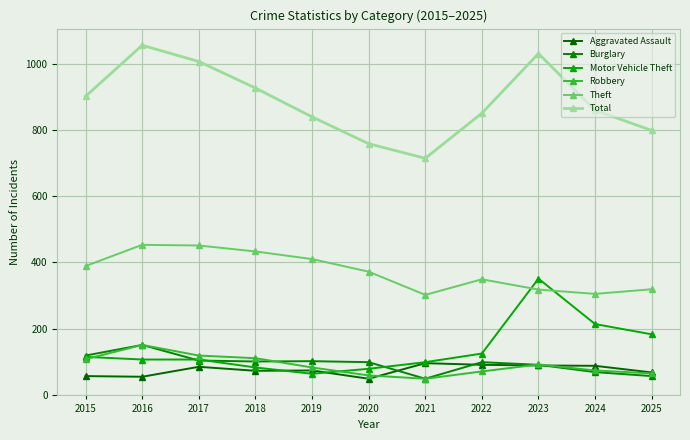

Which series has the largest range (max minus min)?

Total